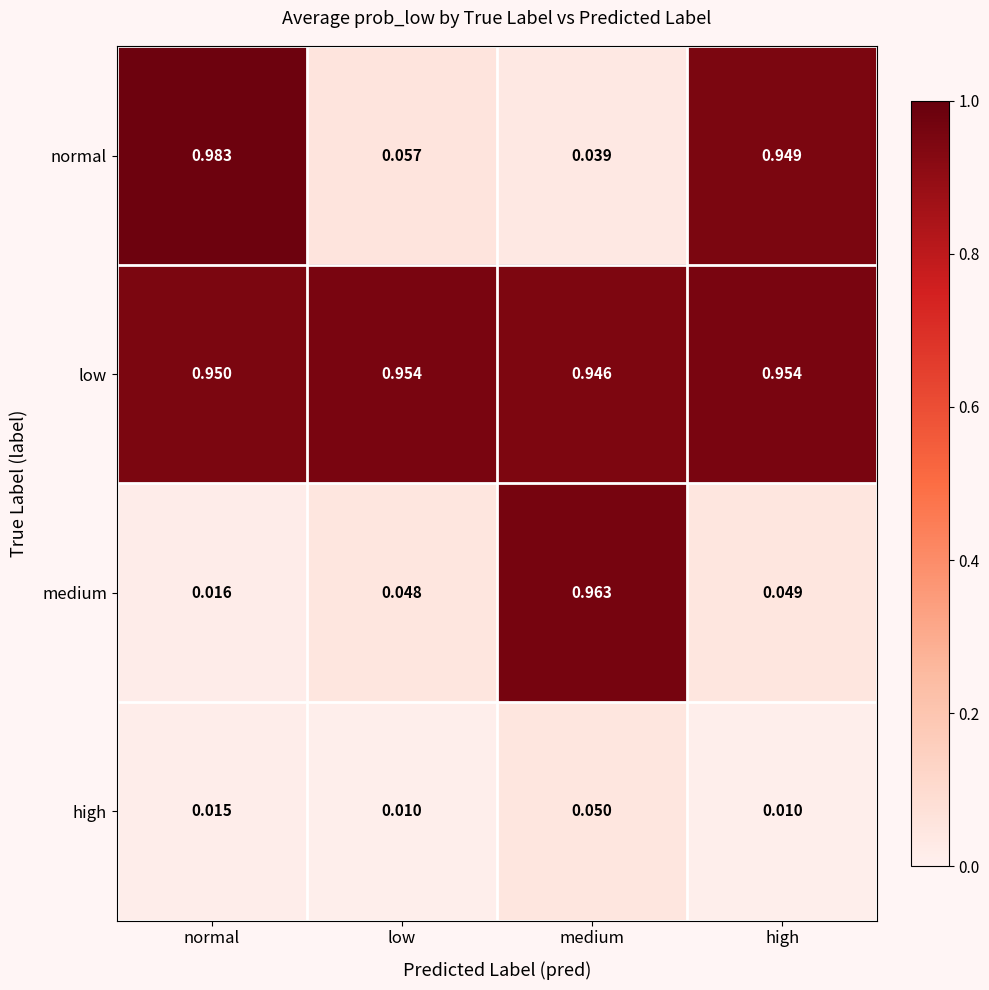

Which series changed the most between medium and high?

medium